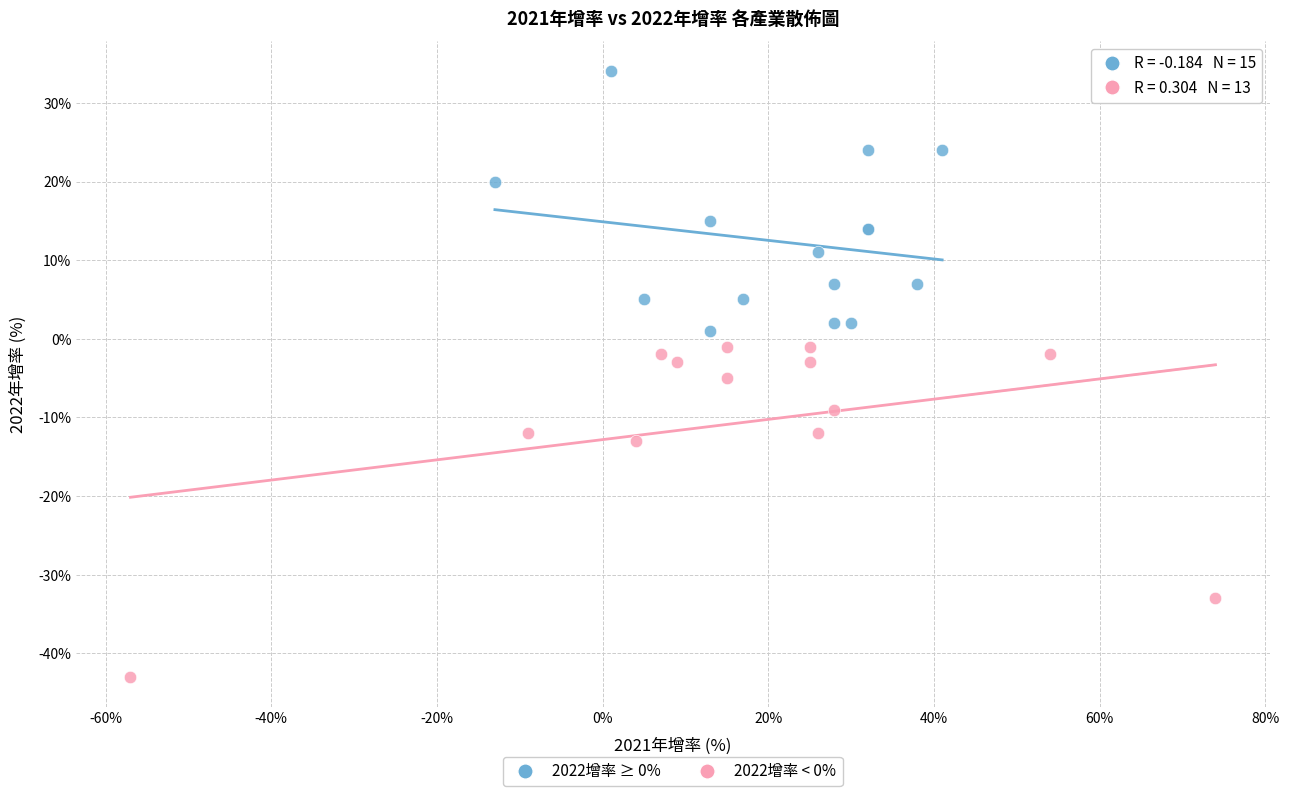

Which series reaches the minimum Y coordinate?

2022增率 < 0%